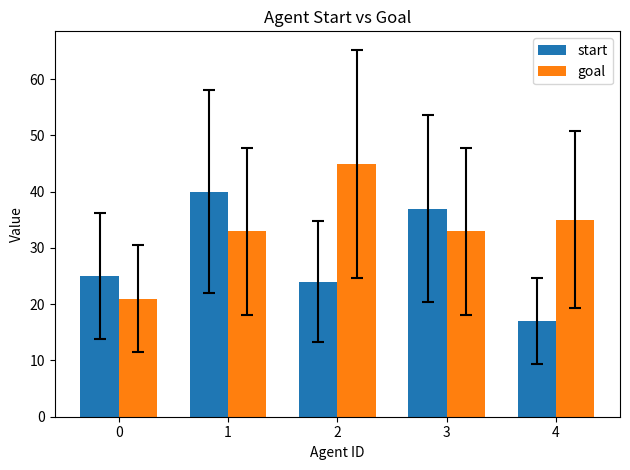

What is the sum of the start values at 2 and 3?

61